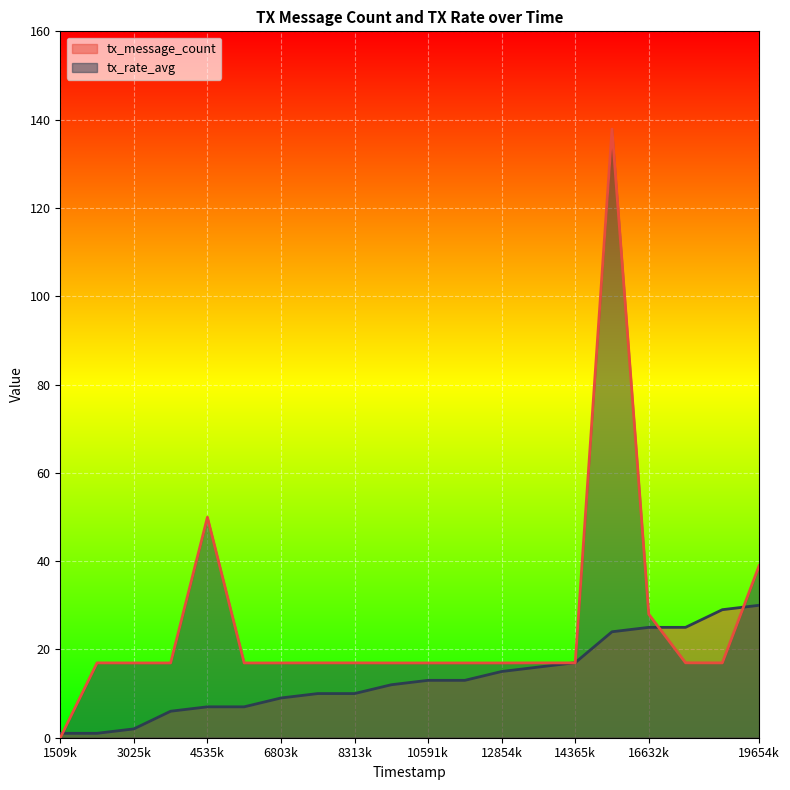

How many data points does each series have?

20